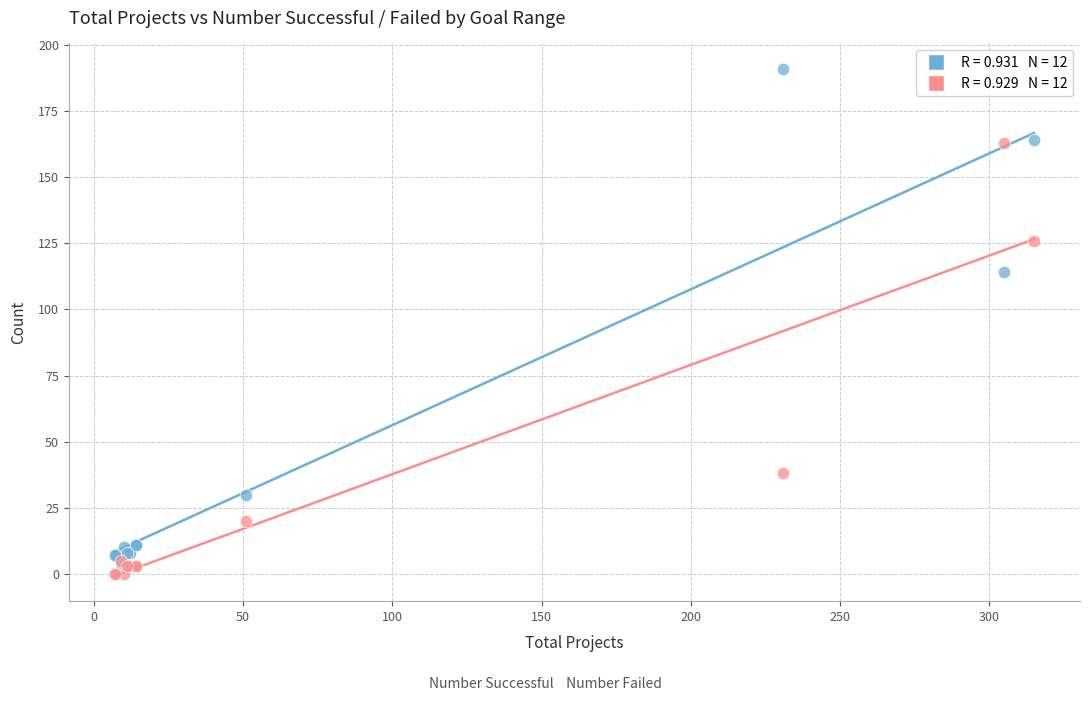

Across all series, what Y value is closest to 95?

114